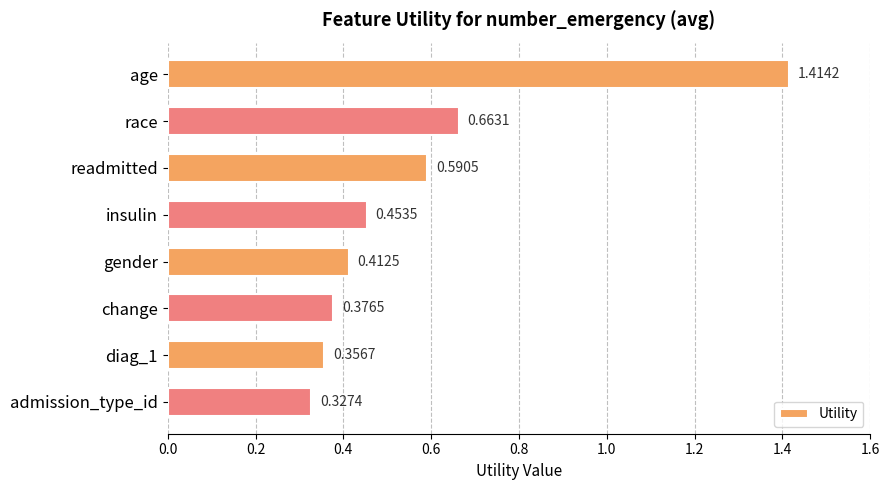

Does the chart contain stacked bars?

No